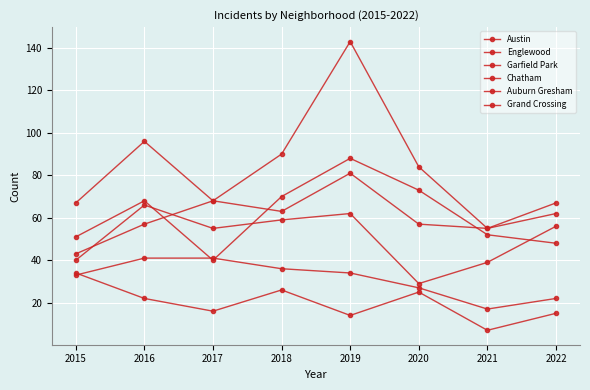

Is this an area chart (filled region under the line)?

No